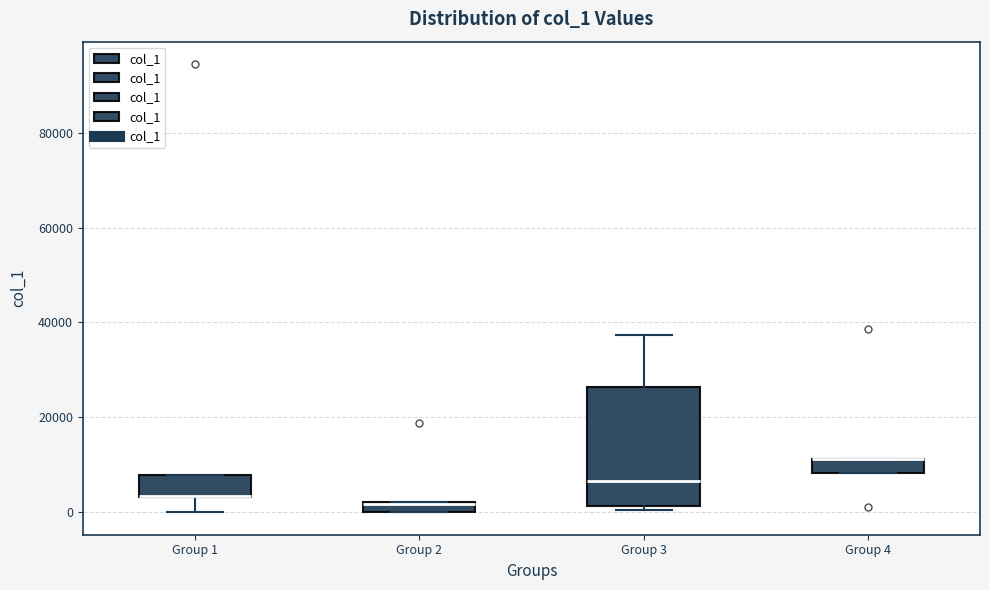

Which box is the tallest, from its lower edge to its upper edge?

Group 3